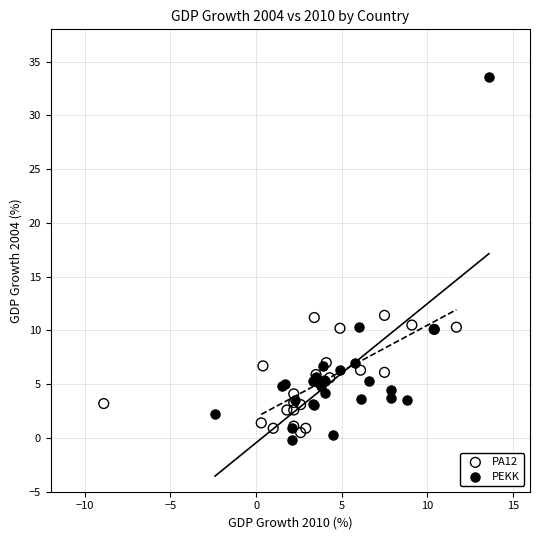

What are all the series names shown in the legend?

PA12, PEKK